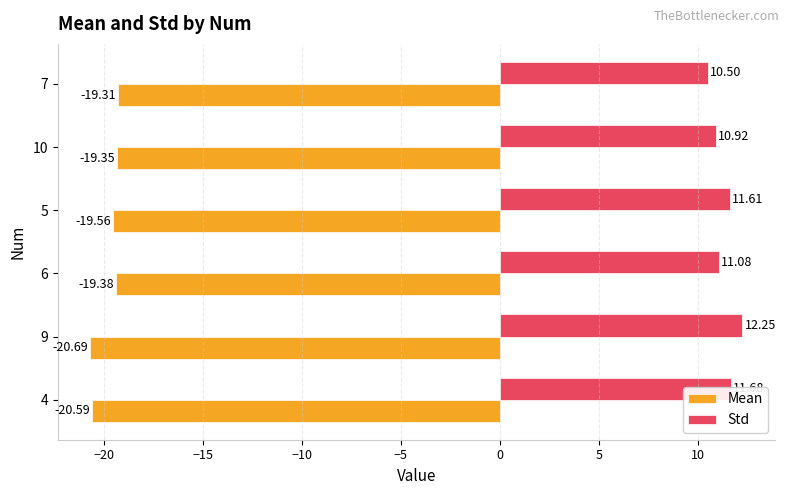

What is the total value across all series at 10?

-8.4